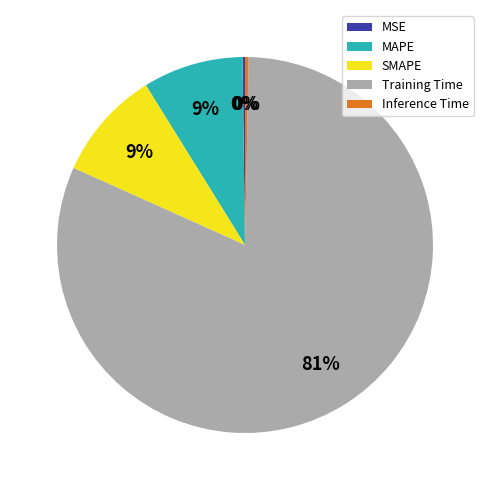

Which has a higher value, Training Time or MAPE?

Training Time